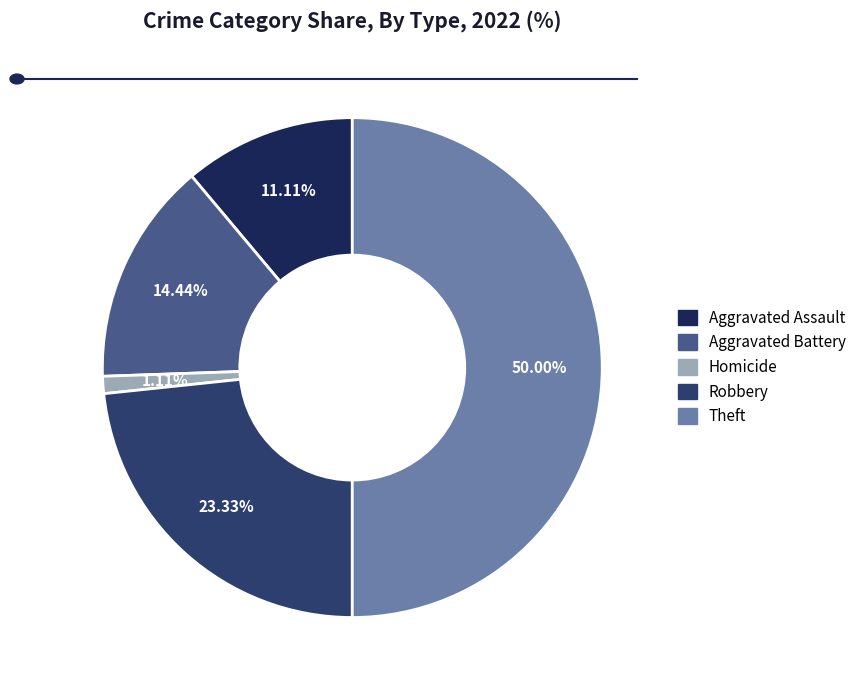

To the nearest percent, what is the difference between the largest and smallest slice percentages?

49%